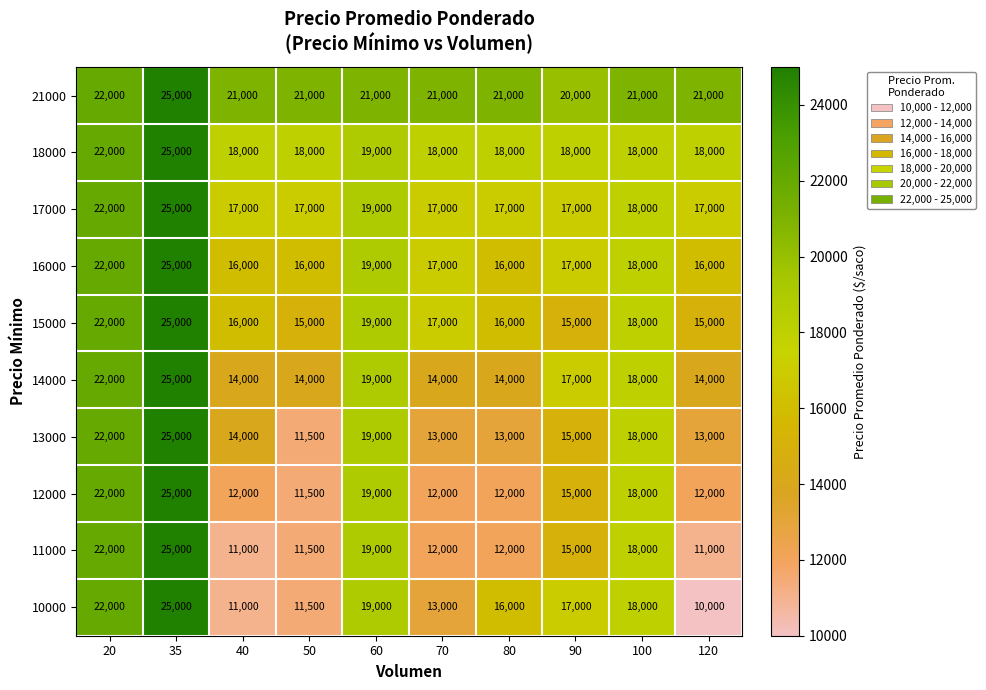

True or false: 16000 has a value of 34902 at 20.

False